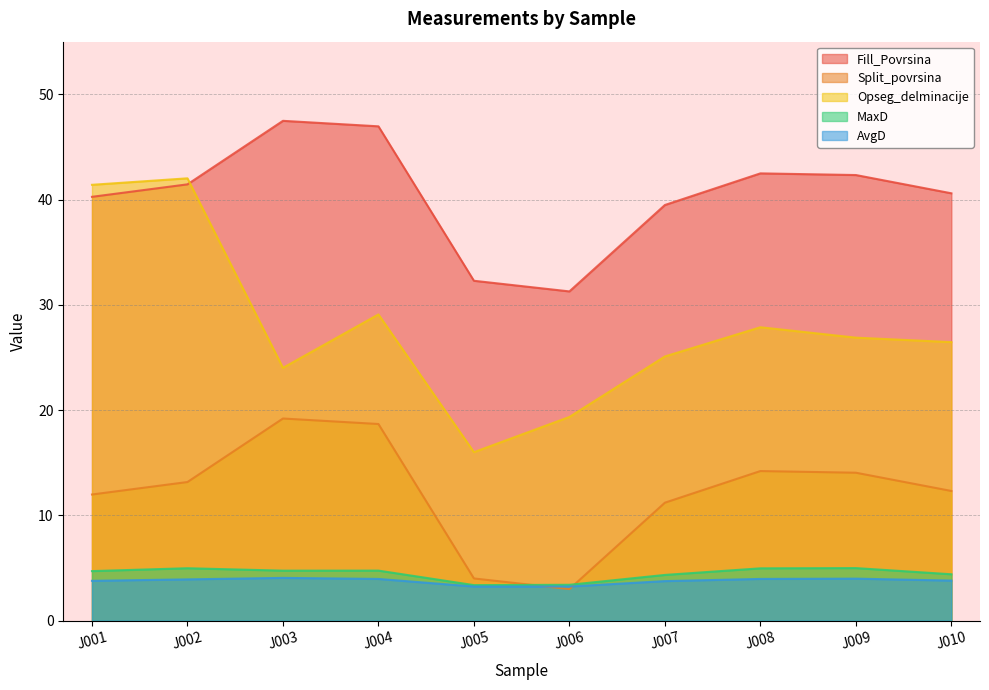

At which label is MaxD closest to 4?

J007